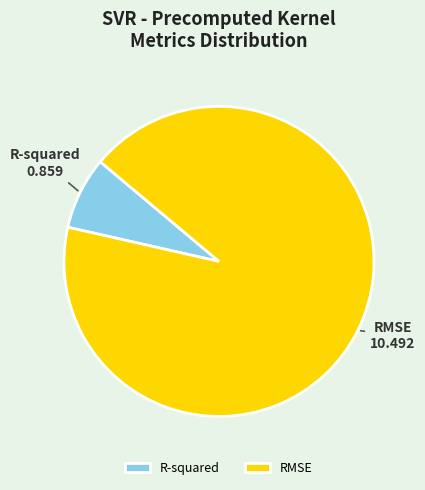

Rank the categories by value from lowest to highest.

R-squared, RMSE